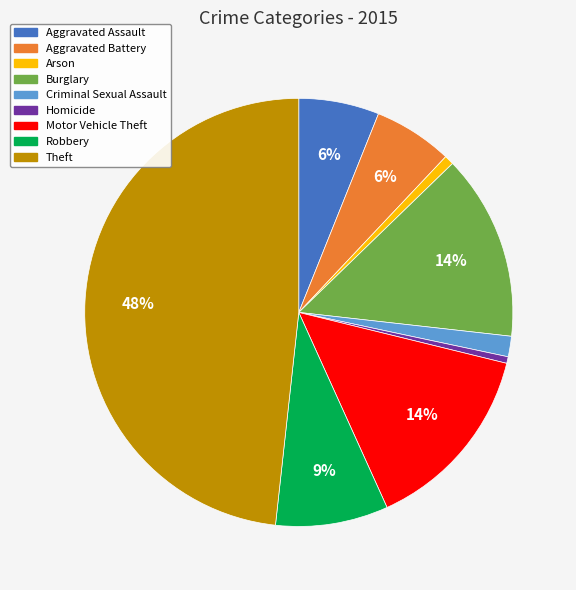

Does Motor Vehicle Theft account for over 50% of the chart?

No